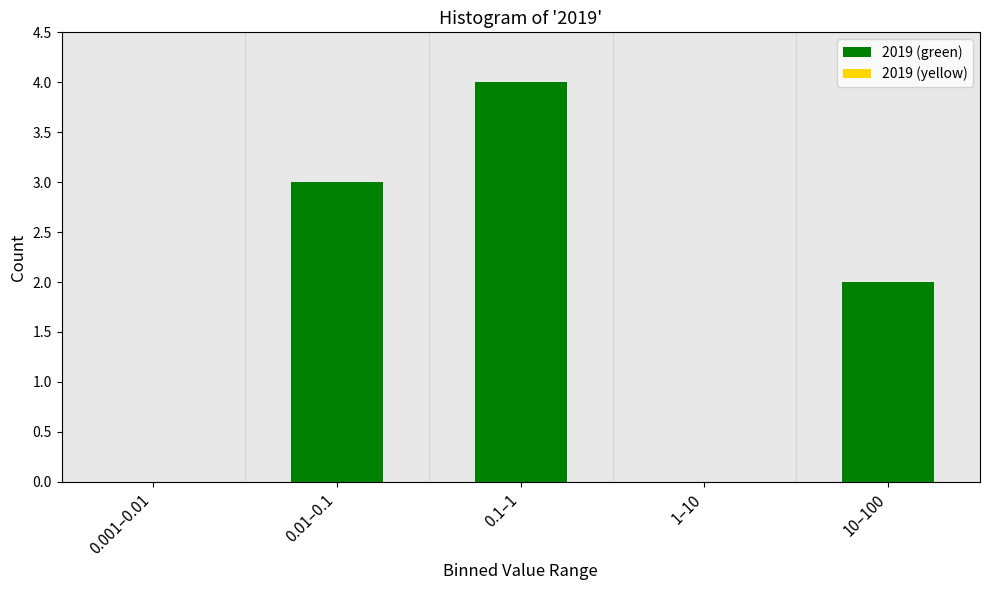

Reading left to right, transcribe all the data shown in this chart.

0.001–0.01=0	0.01–0.1=3	0.1–1=4	1–10=0	10–100=2